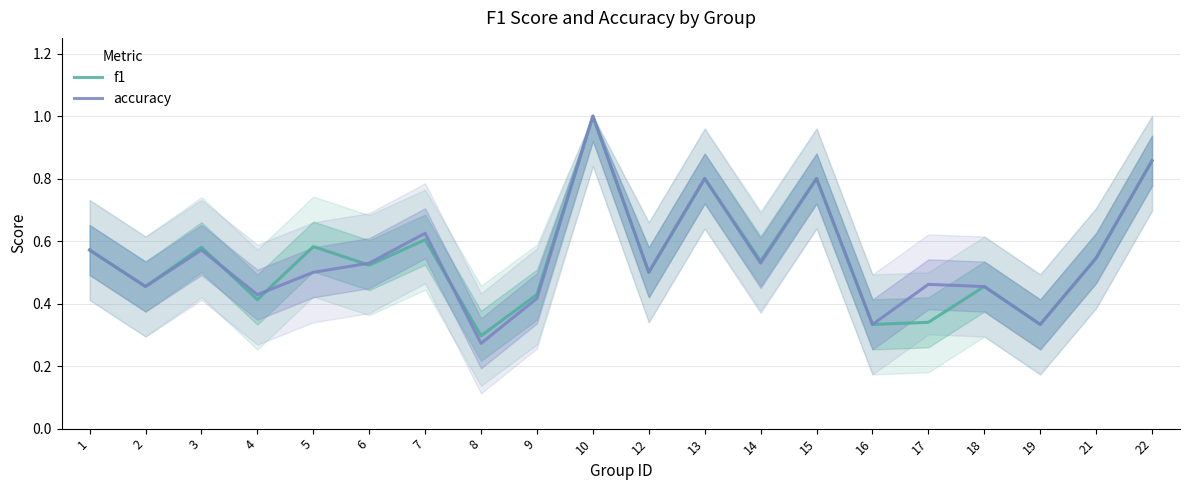

Reading left to right, transcribe all the data shown in this chart.

f1: 1=0.6	2=0.5	3=0.6	4=0.4	5=0.6	6=0.5	7=0.6	8=0.3	9=0.4	10=1.0	12=0.5	13=0.8	14=0.5	15=0.8	16=0.3	17=0.3	18=0.5	19=0.3	21=0.5	22=0.9
accuracy: 1=0.6	2=0.5	3=0.6	4=0.4	5=0.5	6=0.5	7=0.6	8=0.3	9=0.4	10=1.0	12=0.5	13=0.8	14=0.5	15=0.8	16=0.3	17=0.5	18=0.5	19=0.3	21=0.5	22=0.9